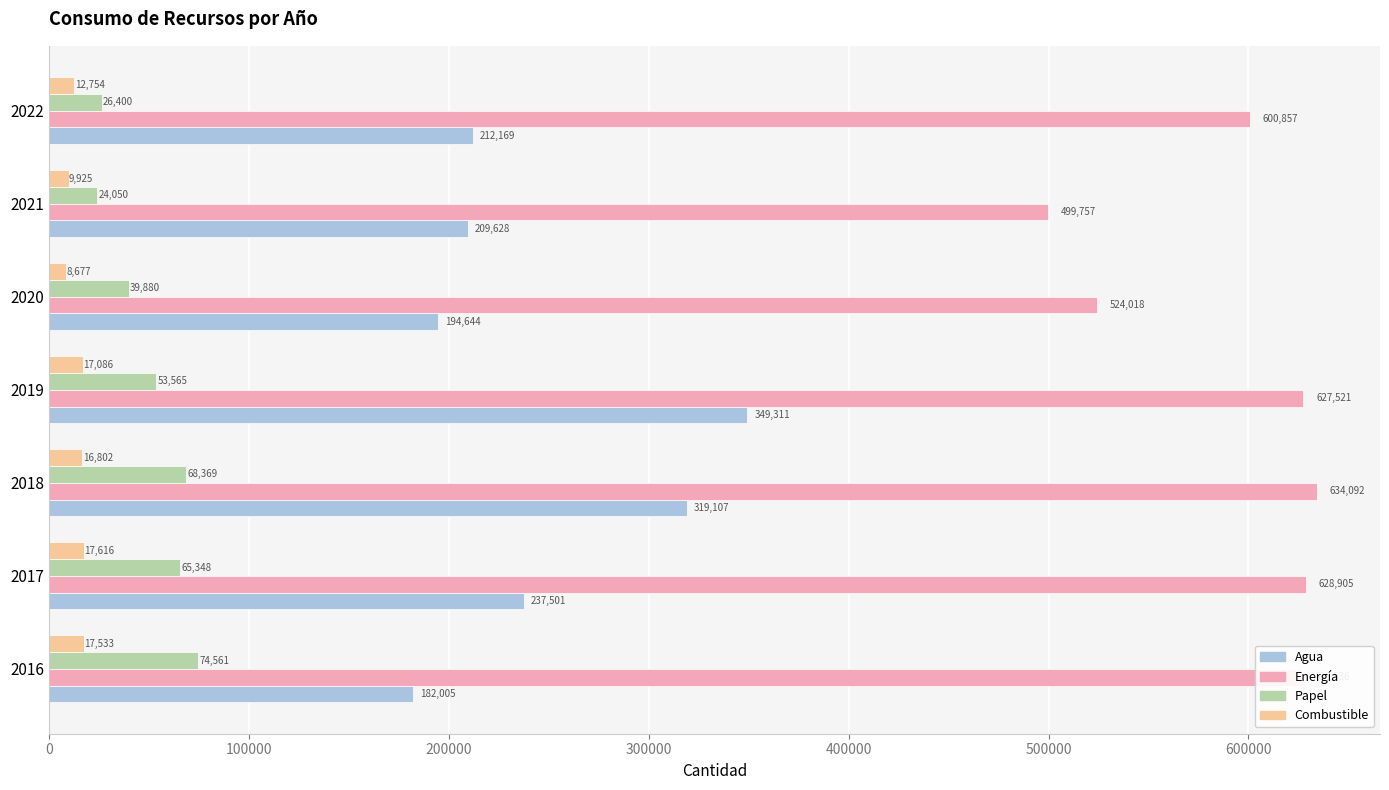

Which series has the largest range (max minus min)?

Agua